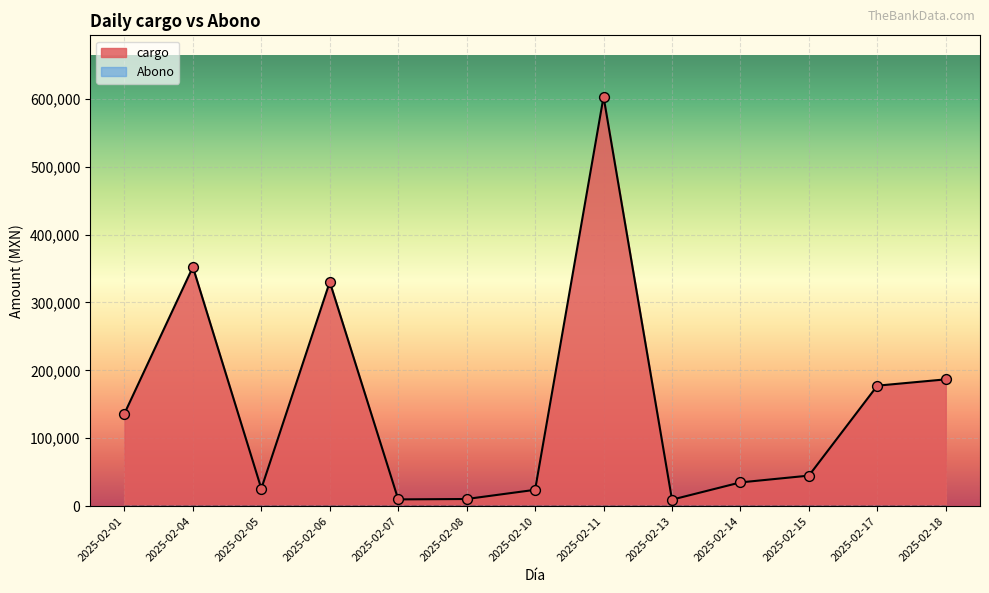

At how many categories does at least one series exceed 405624?

1